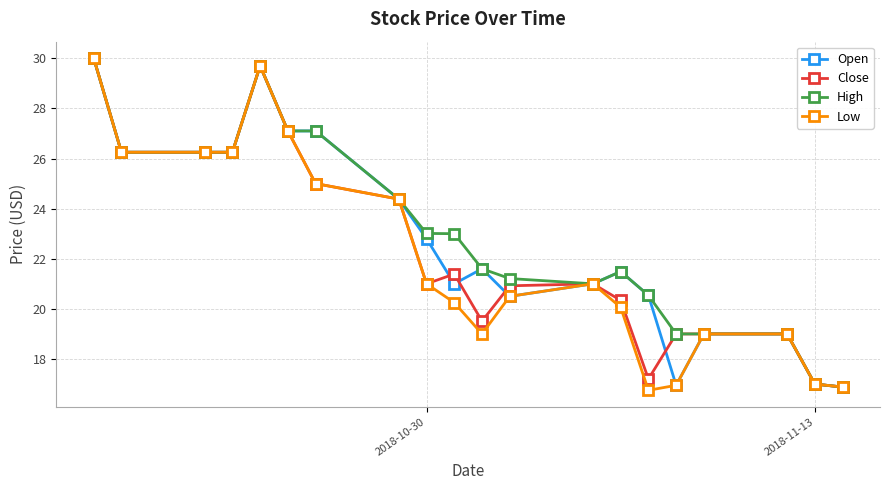

What is the value of the Low point at the 18th from the left?

19.0